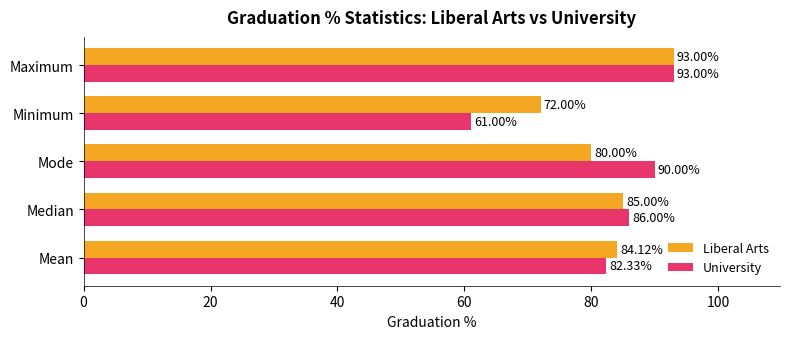

What is the sum of all University values?

412.3